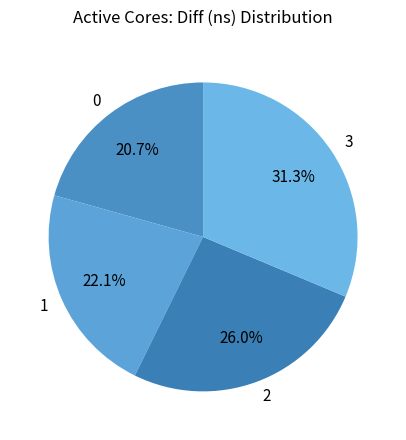

How many slices are in this pie chart?

4